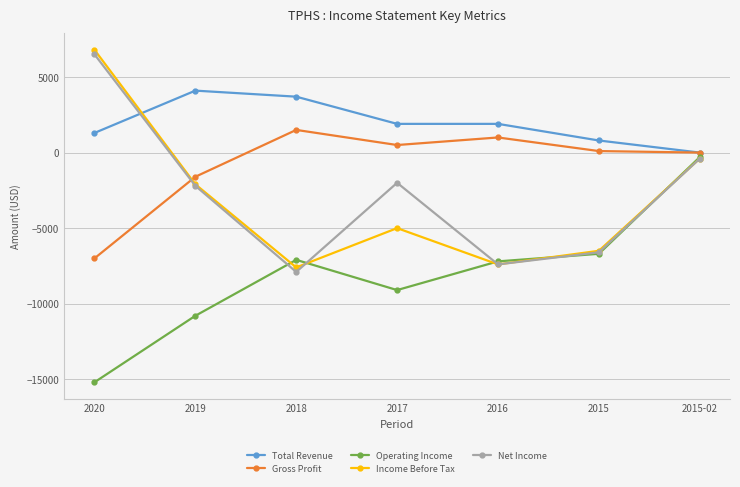

True or false: Operating Income has more than 1 points higher than both neighbors.

False